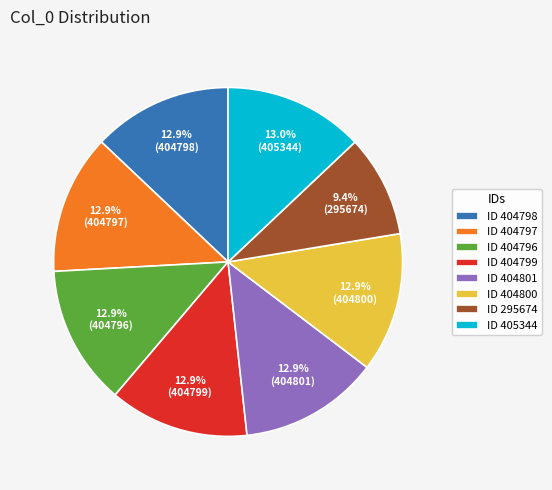

Approximately how many times larger is the value at ID 404800 compared to ID 404798?

1.0